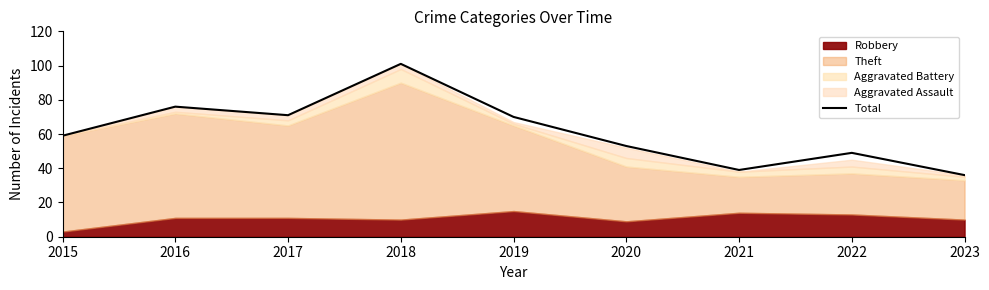

Reading left to right, list all the values displayed in this chart.

2015=59	2016=76	2017=71	2018=101	2019=70	2020=53	2021=39	2022=49	2023=36